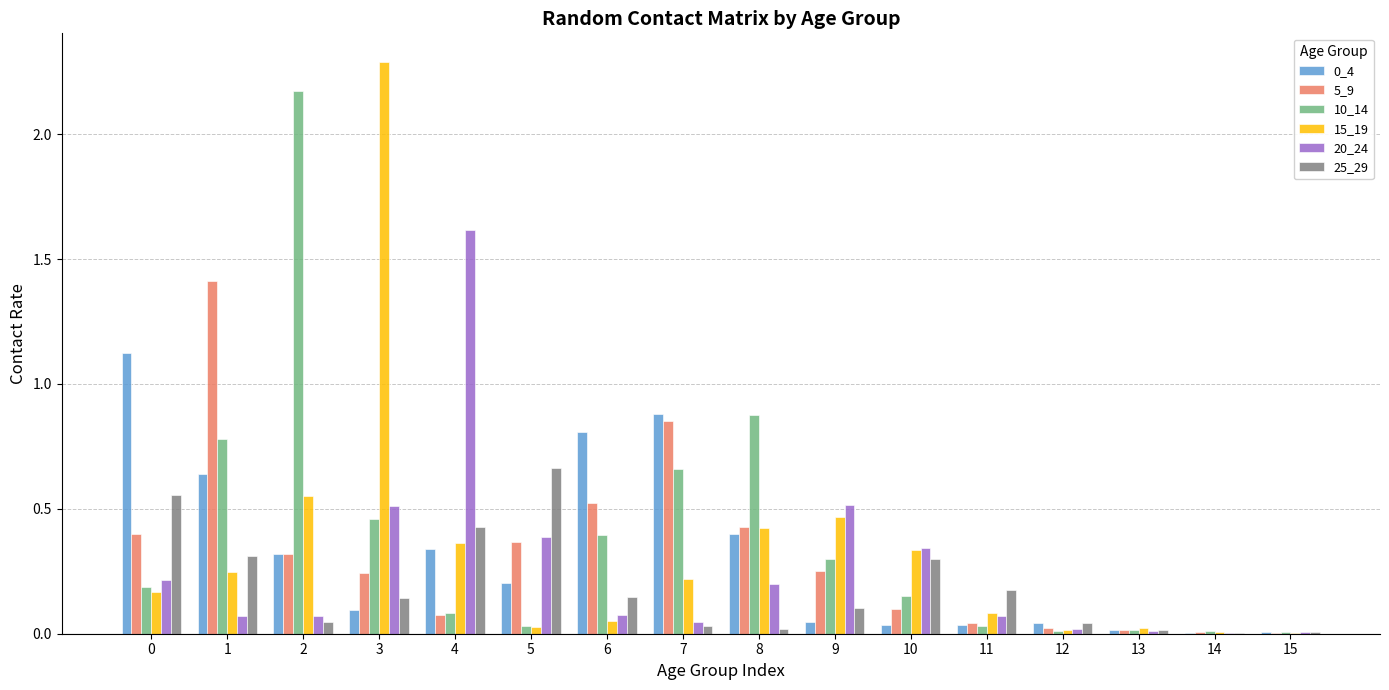

Which label corresponds to the largest value in the chart?

3